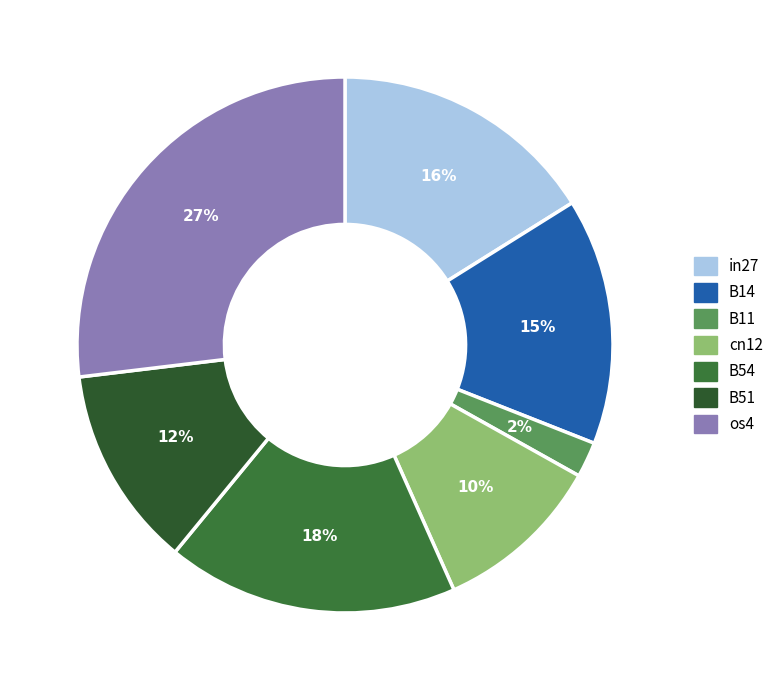

Which category has the smallest portion of the pie?

B11